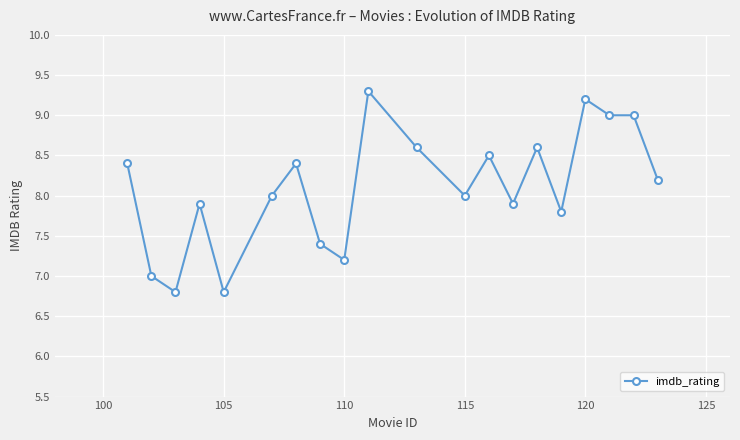

What is the value of the 7th point from the left?

8.4